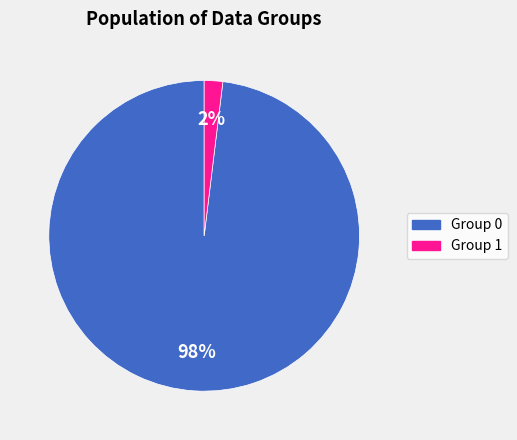

To the nearest percent, what is the average slice percentage?

50%